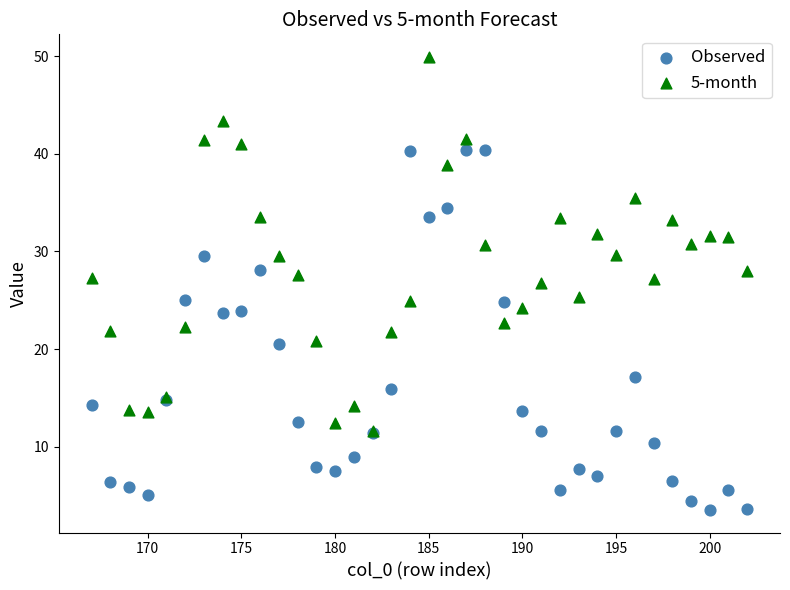

What are all the series names shown in the legend?

Observed, 5-month